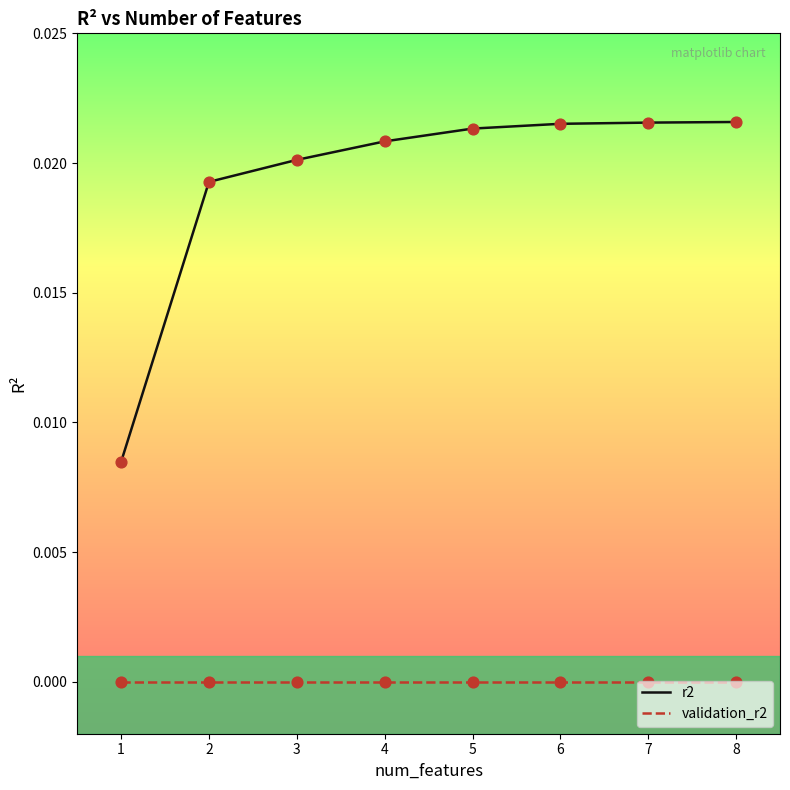

At how many categories does at least one series exceed 0?

8